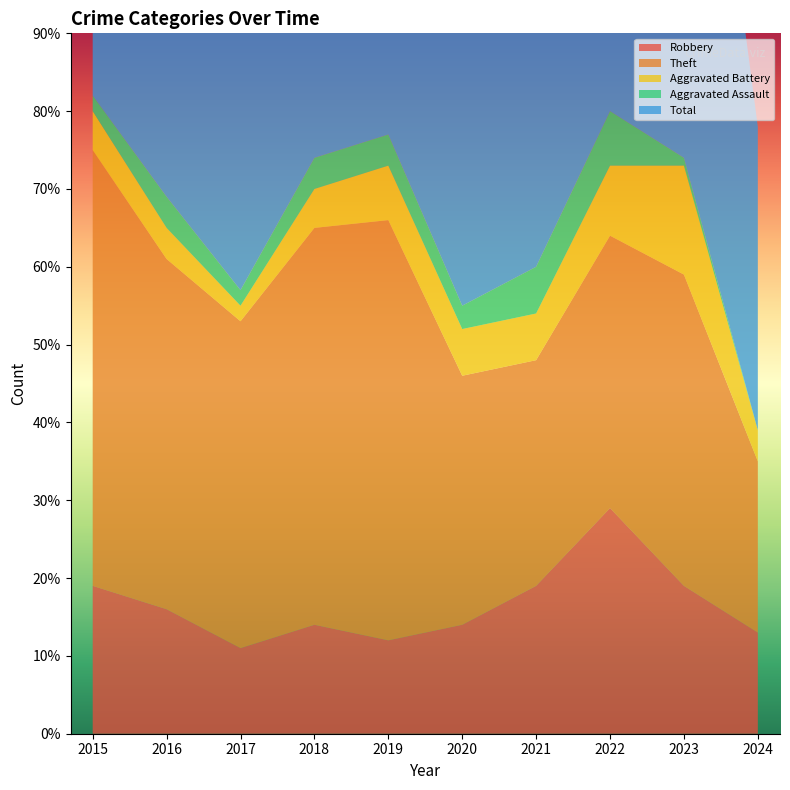

Reading left to right, what are all the values shown in this chart?

Robbery: 2015=19	2016=16	2017=11	2018=14	2019=12	2020=14	2021=19	2022=29	2023=19	2024=13
Theft: 2015=56	2016=45	2017=42	2018=51	2019=54	2020=32	2021=29	2022=35	2023=40	2024=22
Aggravated Battery: 2015=5	2016=4	2017=2	2018=5	2019=7	2020=6	2021=6	2022=9	2023=14	2024=4
Aggravated Assault: 2015=2	2016=4	2017=2	2018=4	2019=4	2020=3	2021=6	2022=7	2023=1	2024=0
Total: 2015=82	2016=70	2017=59	2018=74	2019=77	2020=56	2021=60	2022=82	2023=76	2024=39